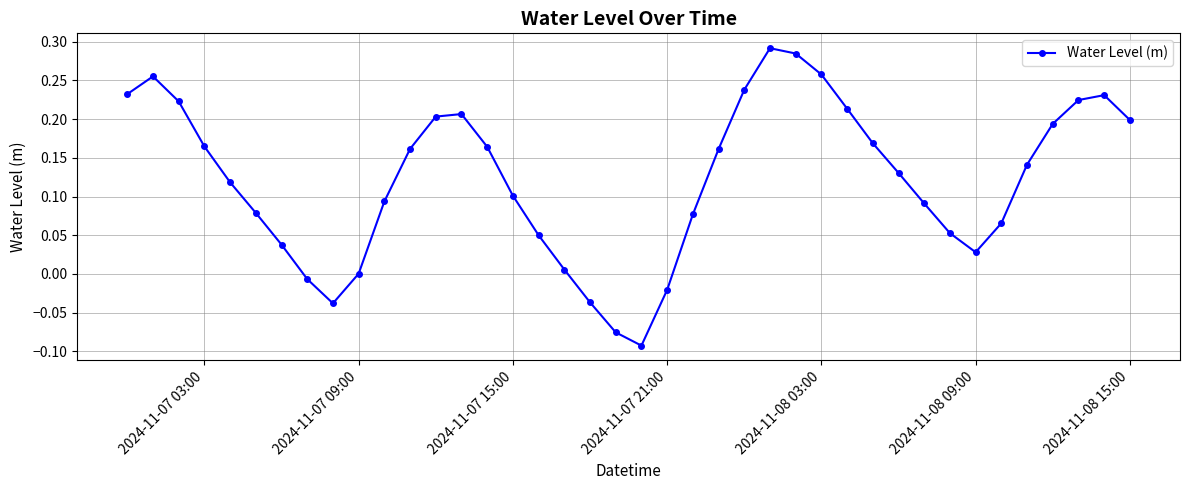

True or false: there are more than 2 points higher than both neighbors.

True